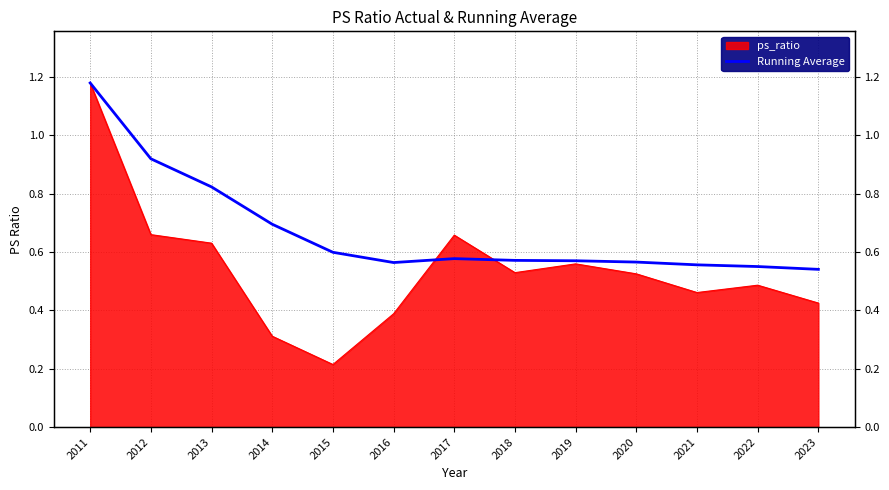

True or false: the data shows 0.6 at 2011.

False